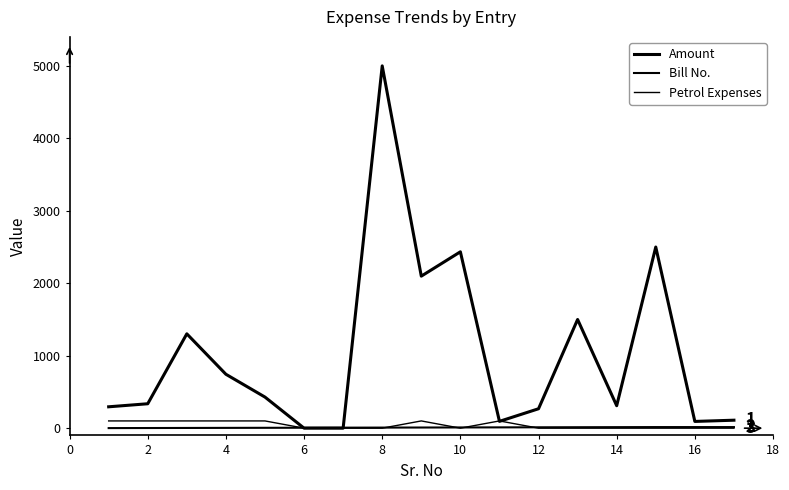

Does the chart have visible grid lines?

No